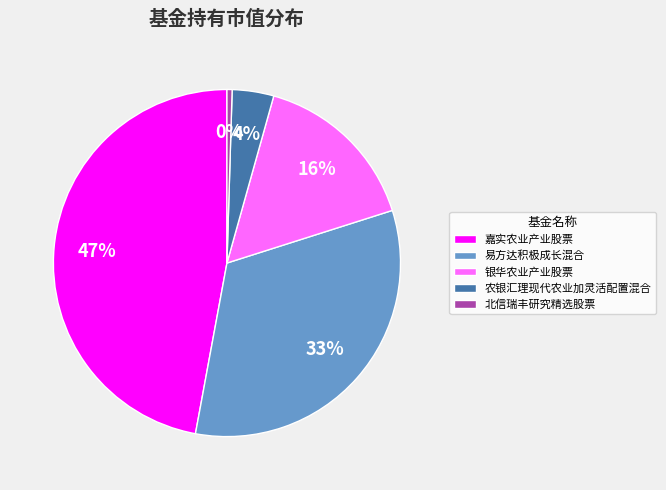

Rank the categories by value from highest to lowest.

嘉实农业产业股票, 易方达积极成长混合, 银华农业产业股票, 农银汇理现代农业加灵活配置混合, 北信瑞丰研究精选股票